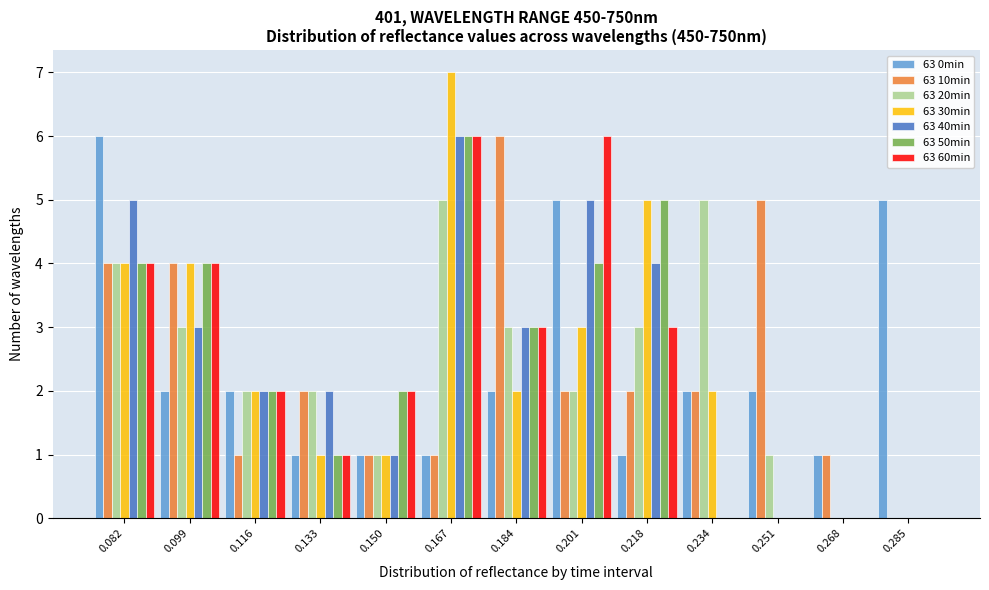

What is the height of the 63 30min bar covering 0.226 to 0.242 on the x-axis? Neither the bar edges nor the heights are printed on the chart, so give them approximately, as read against the axes.

2